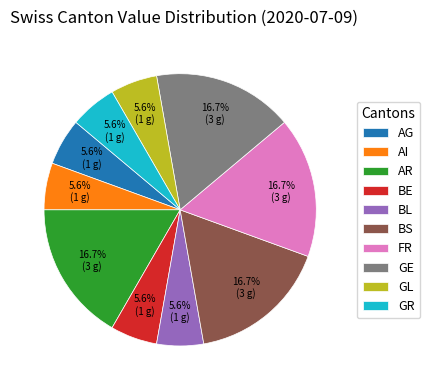

How much of the chart is everything except BL?

94.4%